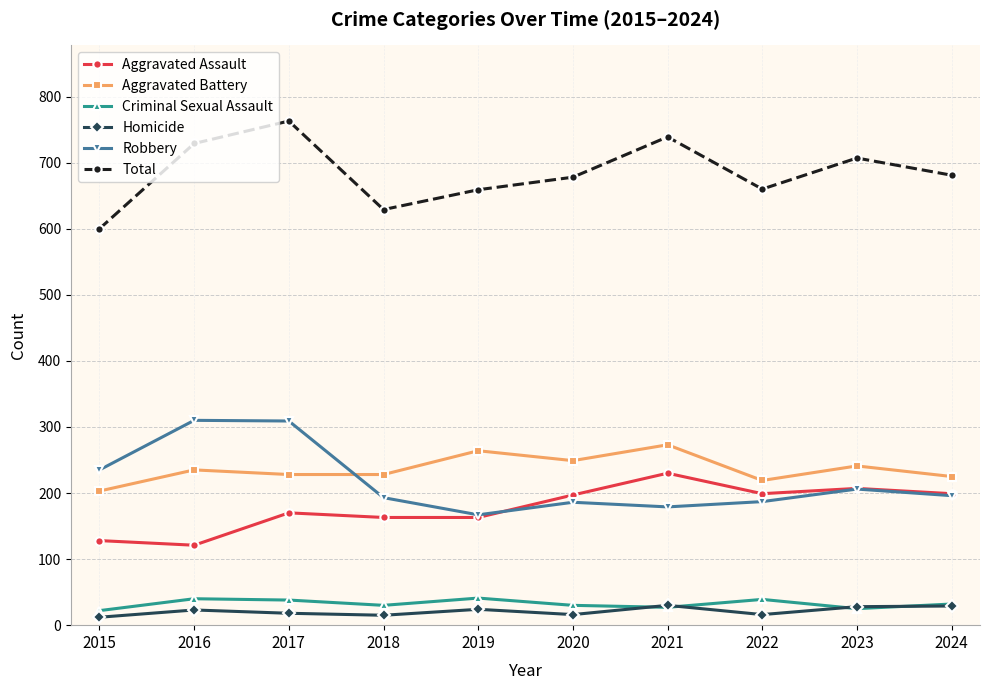

What is the difference between the maximum and minimum values in the Homicide series?

18